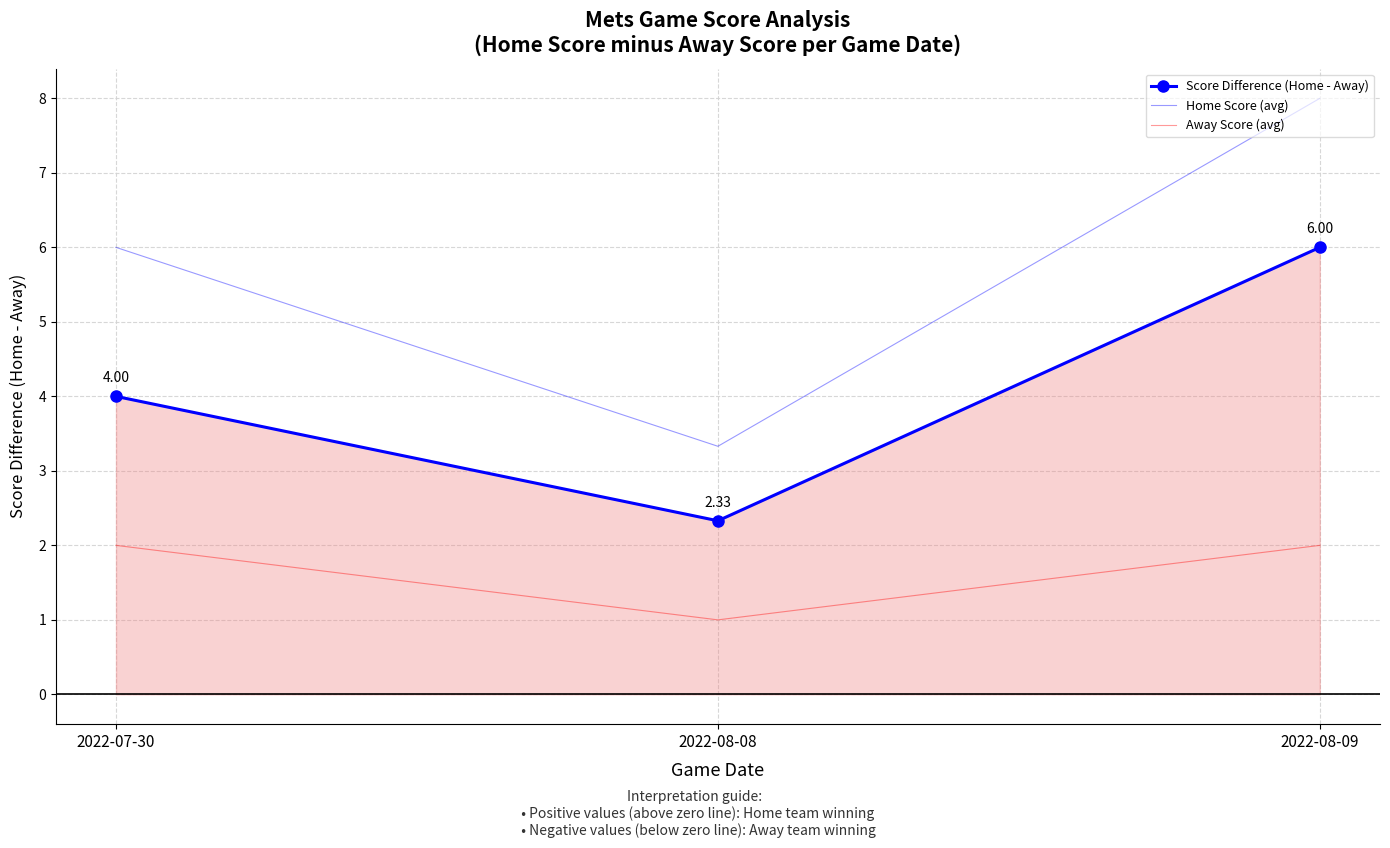

List the series in order of their overall mean, lowest first.

Away Score (avg), Score Difference (Home - Away), Home Score (avg)